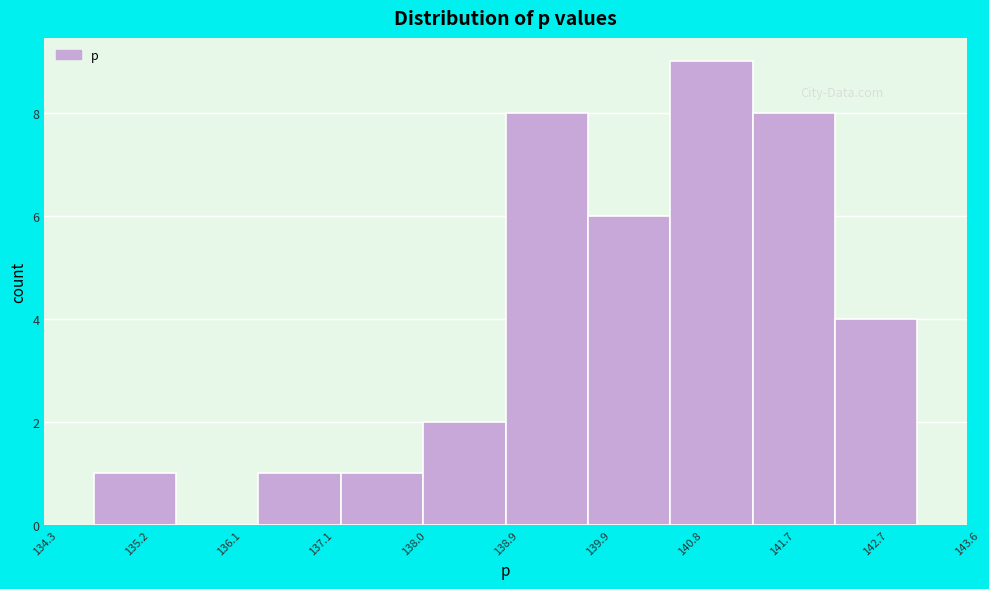

How tall is the bar that spans 136.4 to 137.3 on the x-axis? Neither the bar edges nor the heights are printed on the chart, so give them approximately, as read against the axes.

1